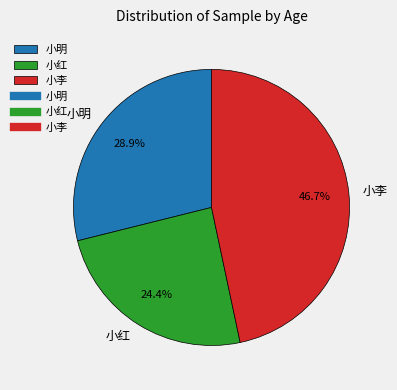

To the nearest percent, what is the difference between the 小红 and 小明 slice percentages?

4%